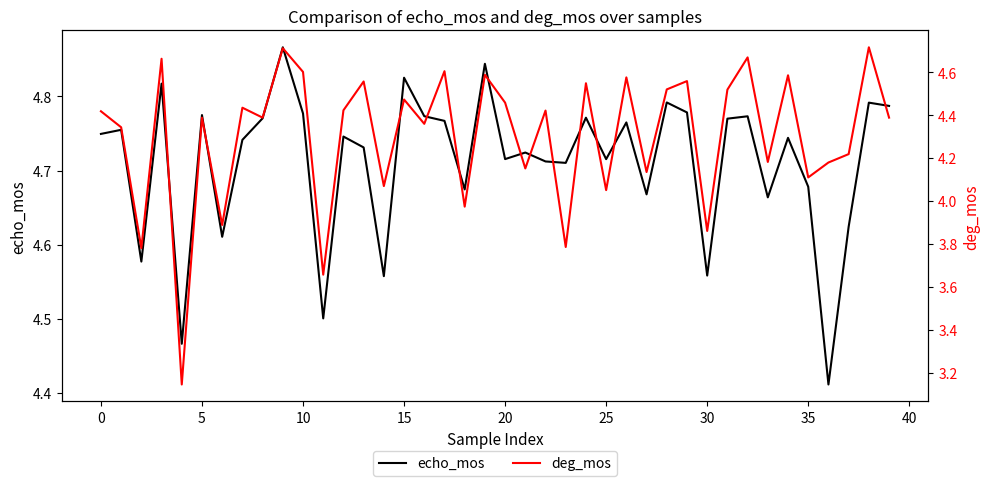

Which series has the largest total across all categories?

echo_mos